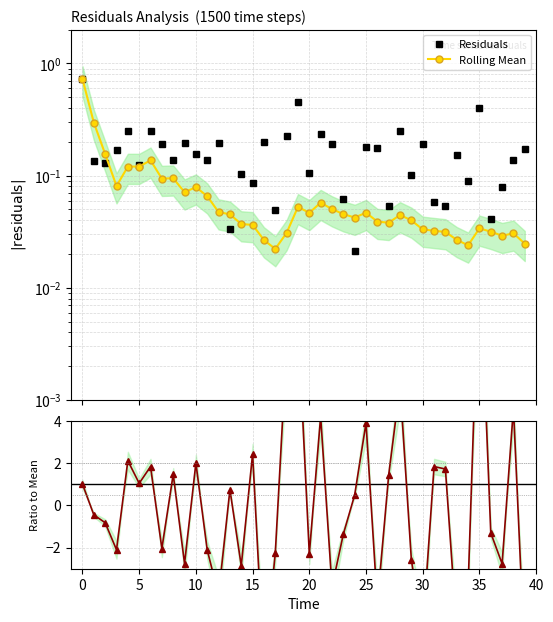

Reading right to left, what are all the values shown in this chart?

Residuals: 0.2	0.1	0.1	0.0	0.4	0.1	0.2	0.1	0.1	0.2	0.1	0.2	0.1	0.2	0.2	0.0	0.1	0.2	0.2	0.1	0.5	0.2	0.0	0.2	0.1	0.1	0.0	0.2	0.1	0.2	0.2	0.1	0.2	0.2	0.1	0.3	0.2	0.1	0.1	0.7
Rolling Mean: 0.0	0.0	0.0	0.0	0.0	0.0	0.0	0.0	0.0	0.0	0.0	0.0	0.0	0.0	0.0	0.0	0.0	0.1	0.1	0.0	0.1	0.0	0.0	0.0	0.0	0.0	0.0	0.0	0.1	0.1	0.1	0.1	0.1	0.1	0.1	0.1	0.1	0.2	0.3	0.7
Ratio to Mean: -7.3	4.6	-2.8	-1.3	12.2	-3.9	-5.9	1.7	1.8	-6.0	-2.6	5.7	1.4	-4.7	3.9	0.5	-1.4	-3.9	4.2	-2.3	8.8	7.5	-2.3	-7.7	2.4	-2.9	0.7	-4.2	-2.1	2.0	-2.8	1.5	-2.0	1.8	1.0	2.1	-2.1	-0.8	-0.5	1.0